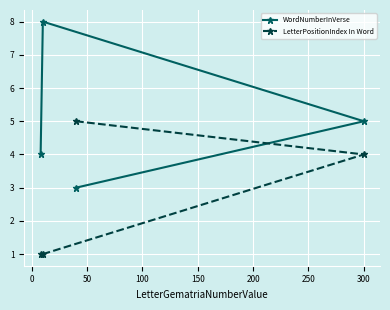

Count the number of categories in the chart.

4